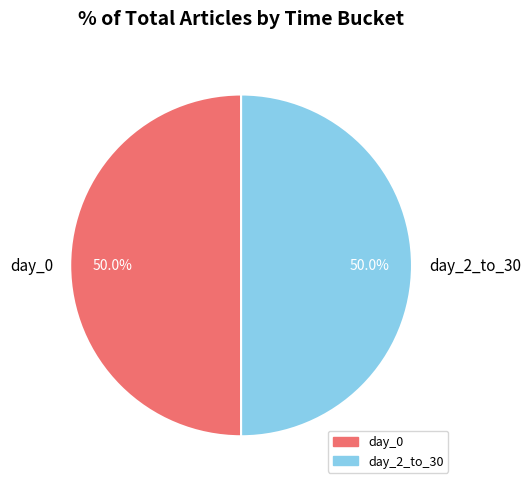

How many slices are in this pie chart?

2